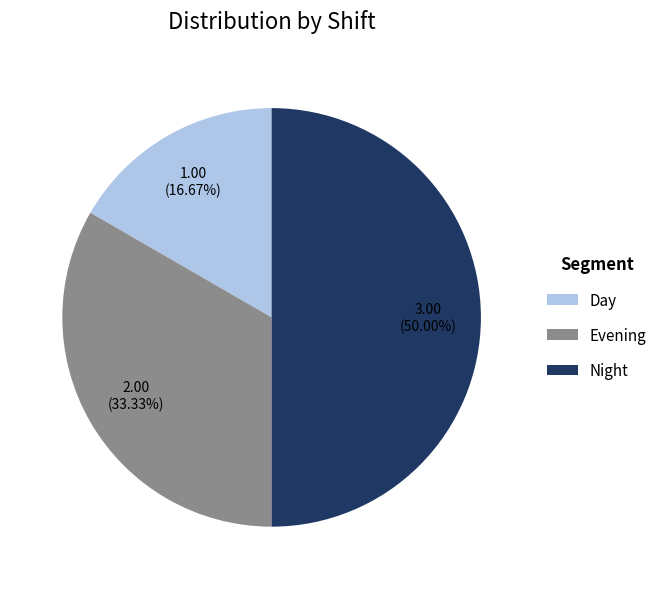

What percentage is the Day slice, to the nearest percent?

17%